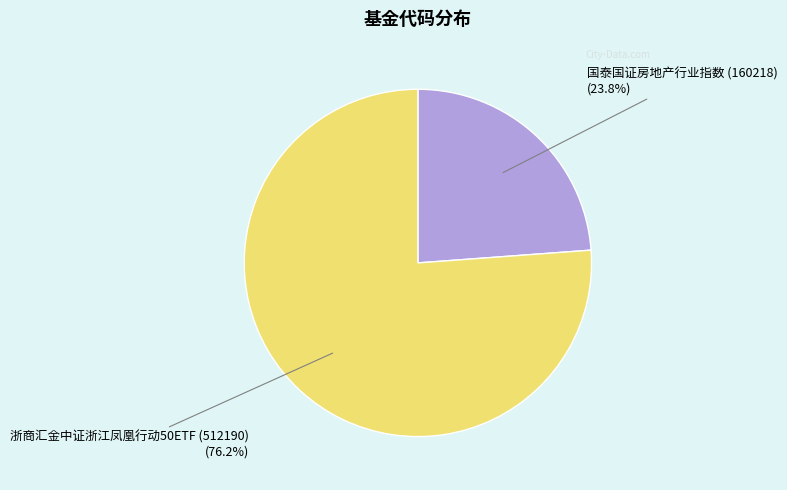

To the nearest percent, what is the difference between the largest and smallest slice percentages?

52%